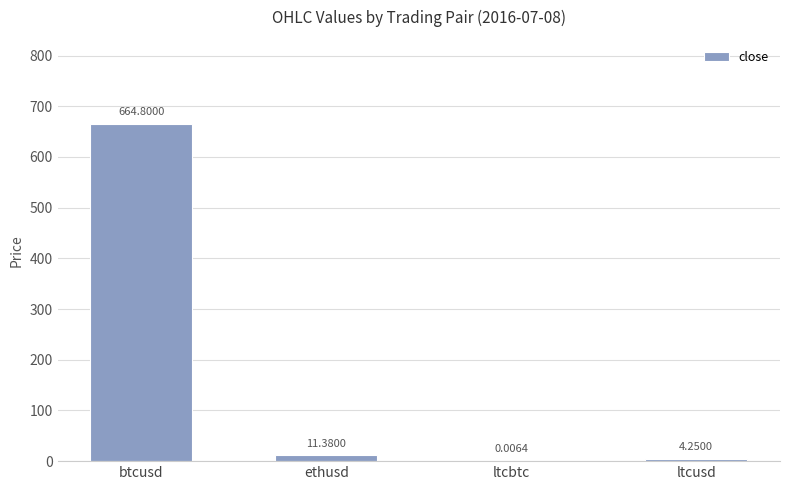

What is the sum of all values?

680.4